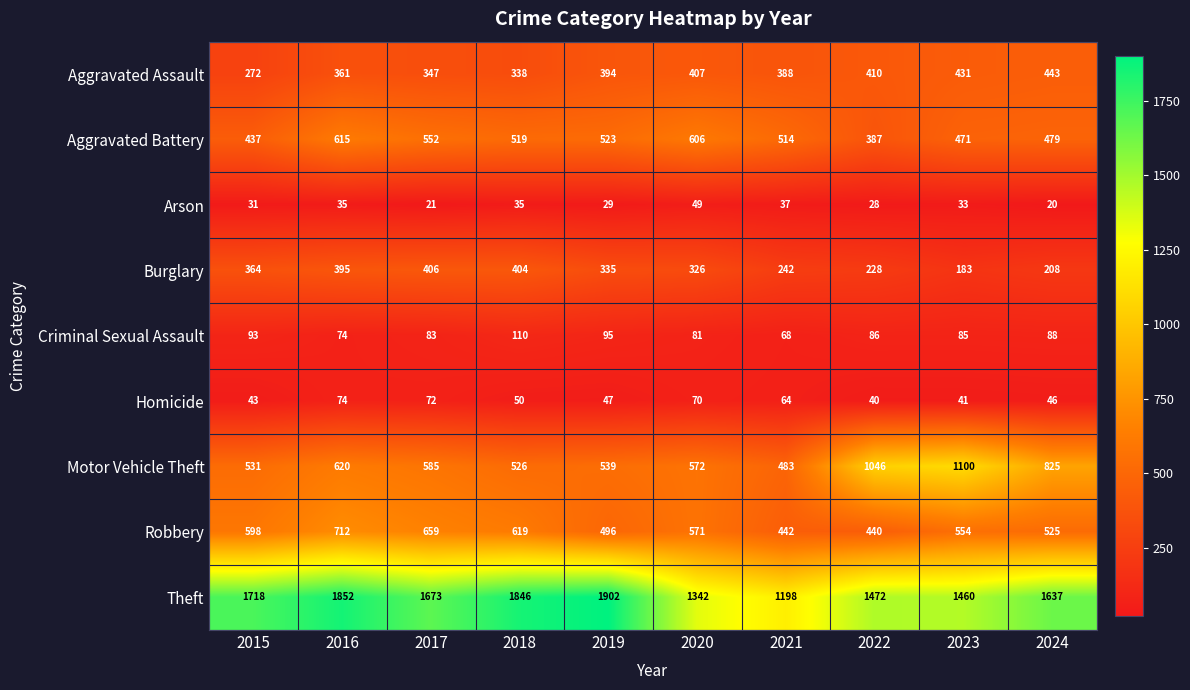

What is the difference between the second highest and minimum values in the Burglary series?

221